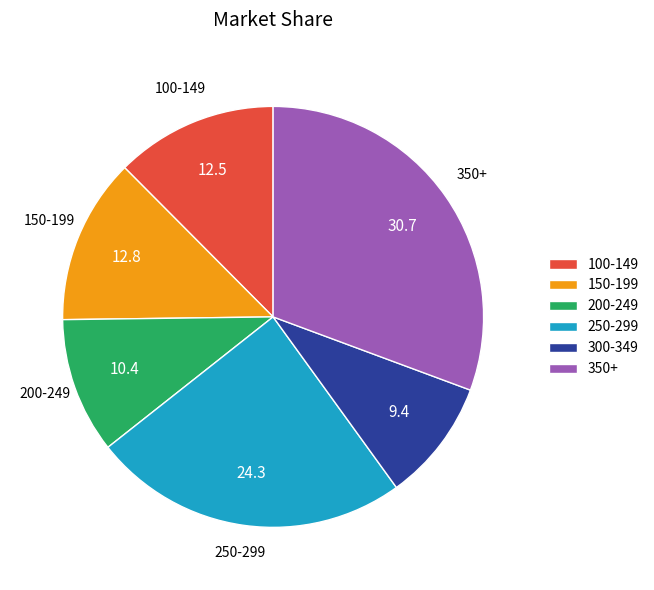

What is the ratio of the value at 100-149 to the value at 300-349?

1.3